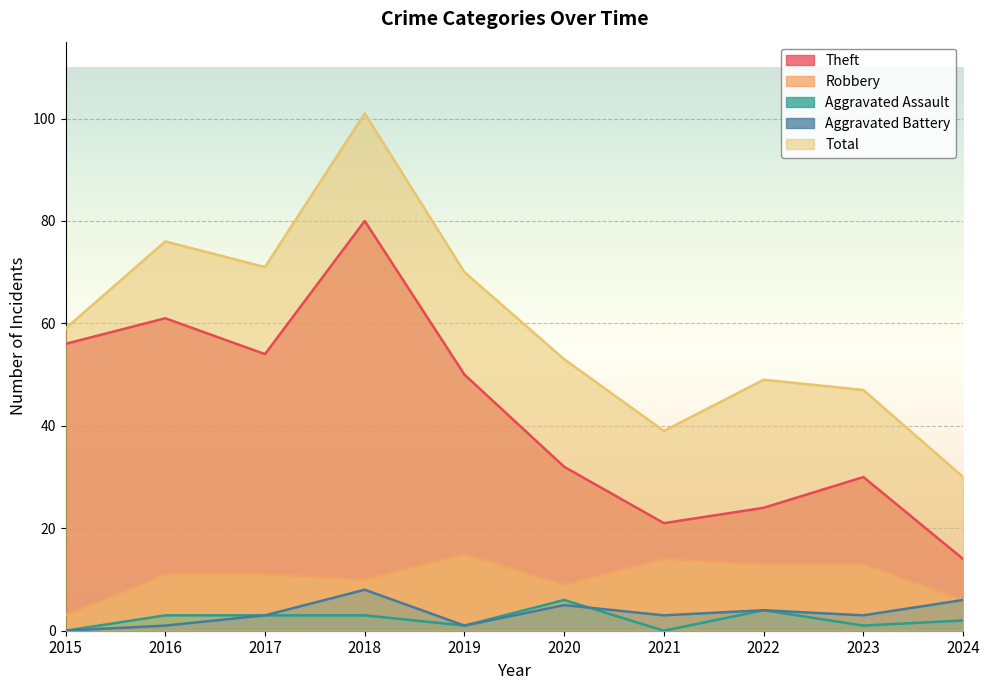

What is the approximate value of Aggravated Battery at 2023?

3